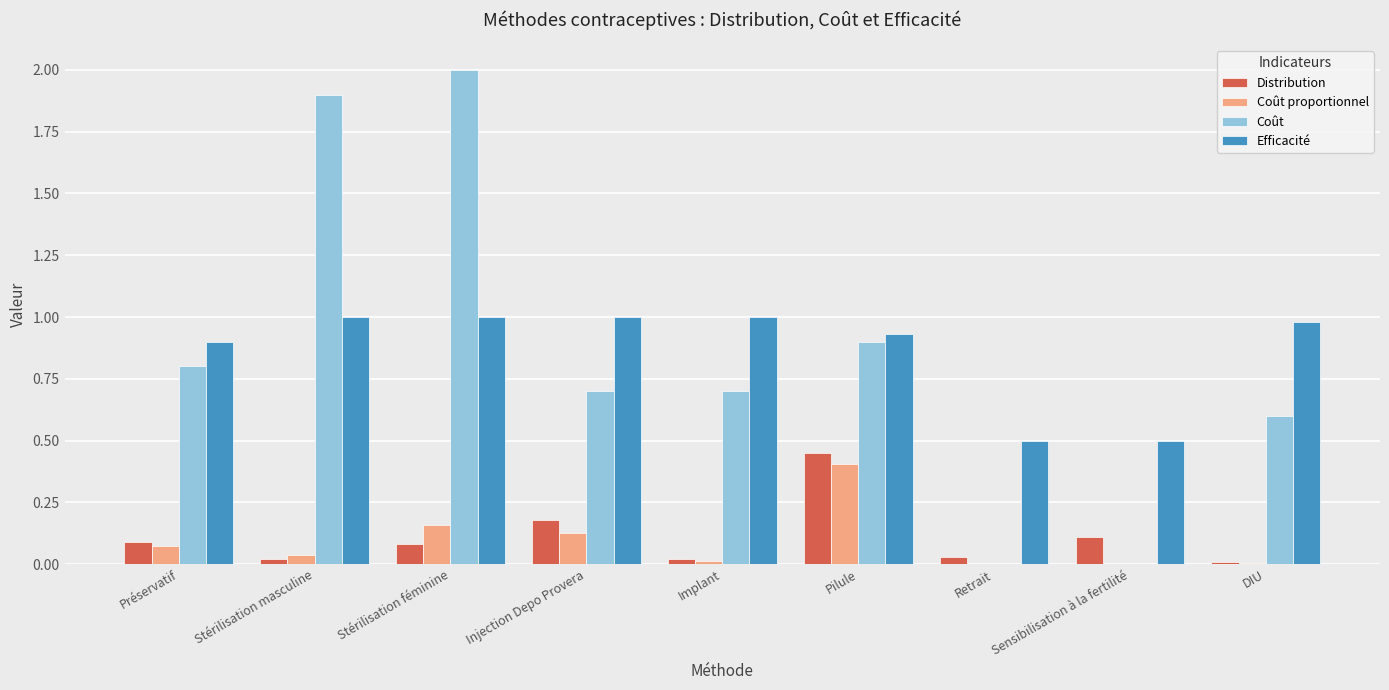

What is the total value across all series at Injection Depo Provera?

2.0